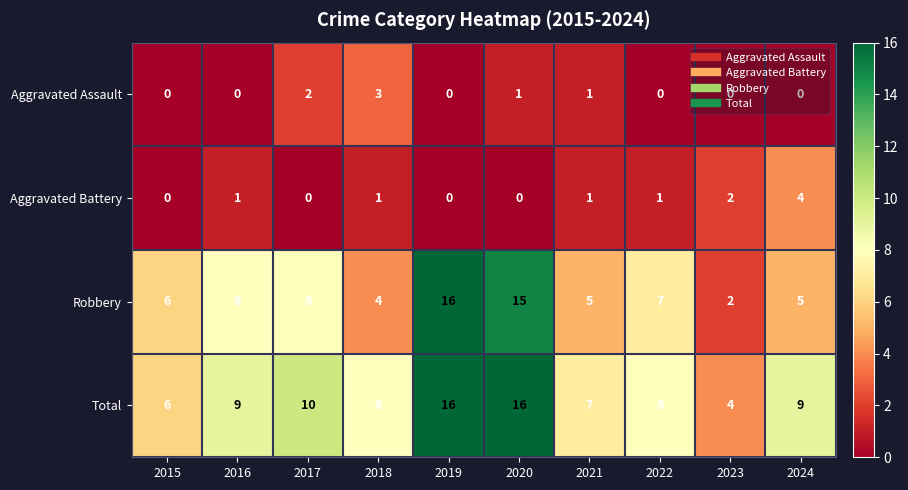

What is the maximum value shown in the chart?

16